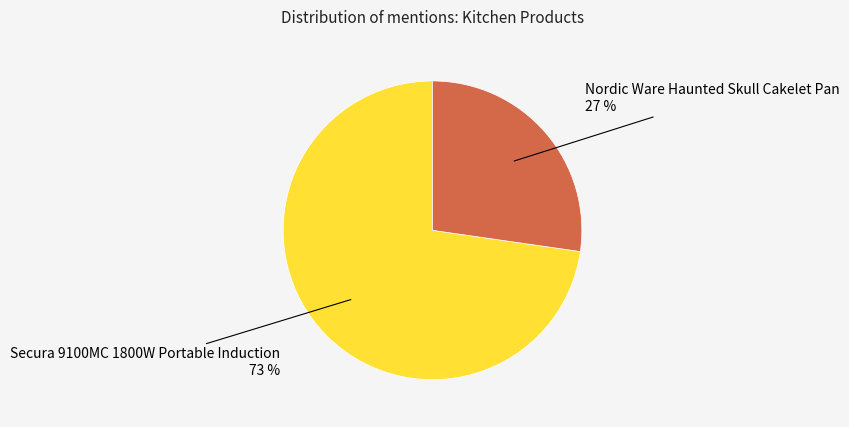

Does any single category account for the majority?

Yes